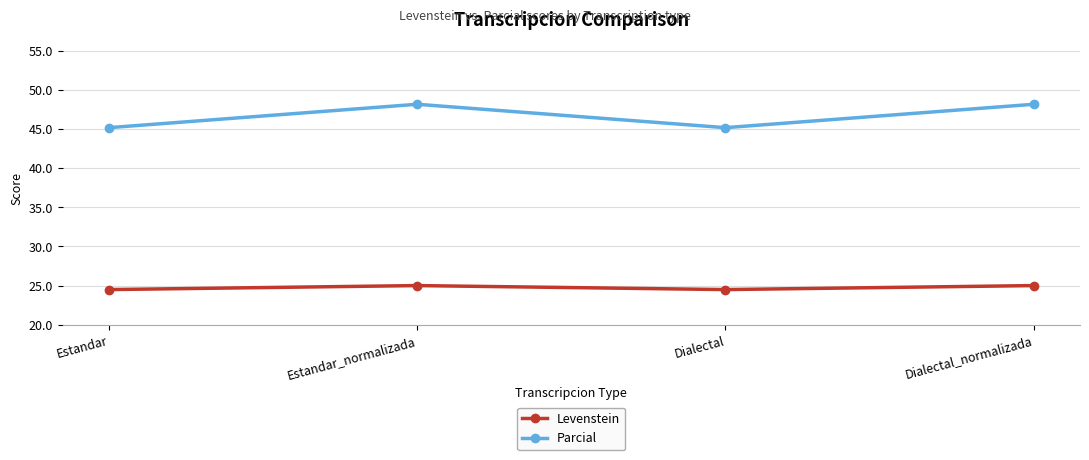

What are all the series names shown in the legend?

Levenstein, Parcial